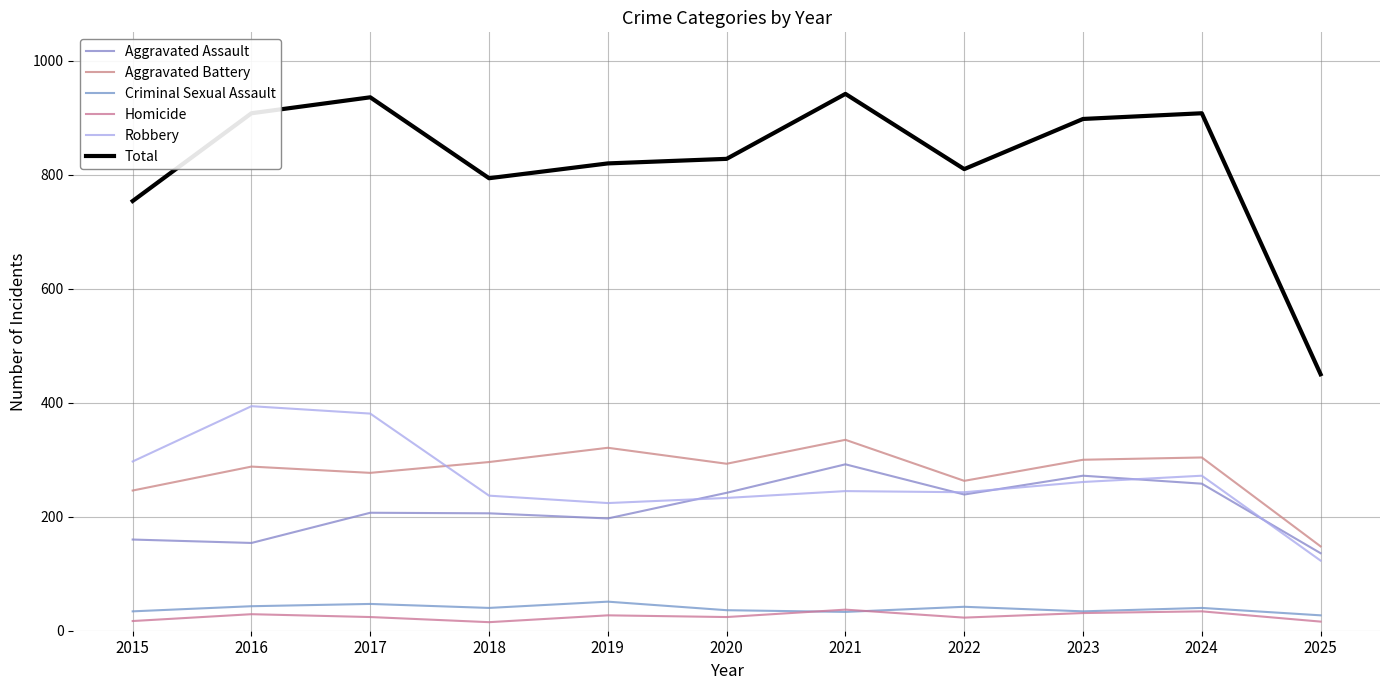

Between 2016 and 2019, which series saw the biggest shift?

Robbery